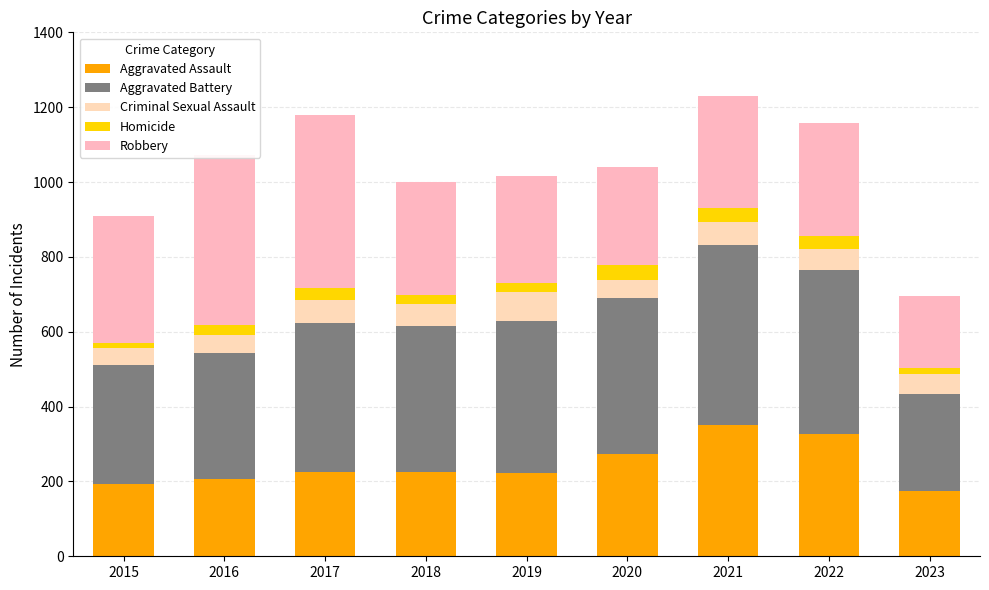

How many distinct data groups are displayed?

5